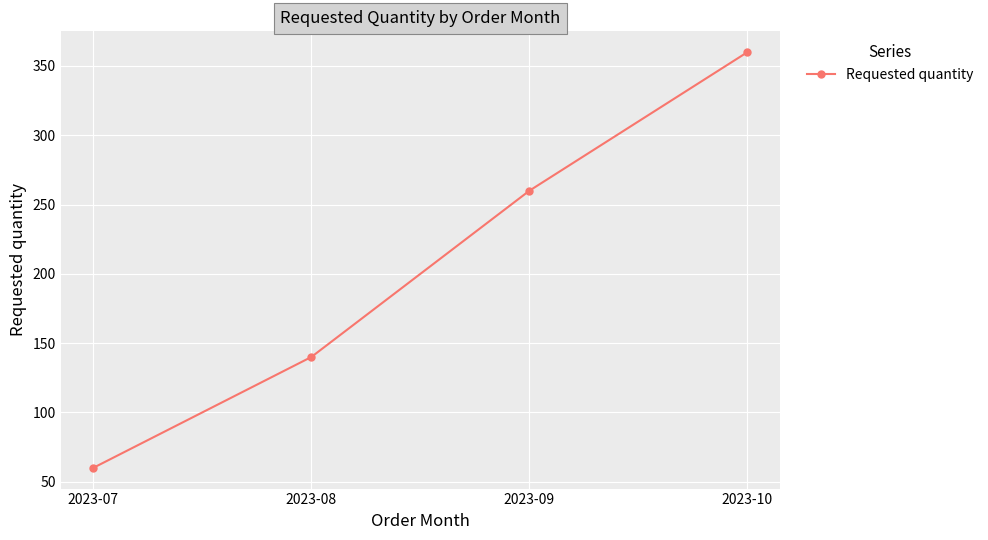

List the labels in order of value, largest first.

2023-10, 2023-09, 2023-08, 2023-07